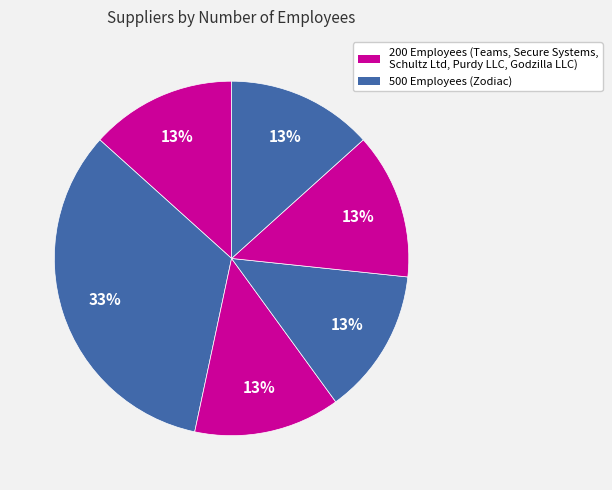

Count the number of slices in the pie.

6